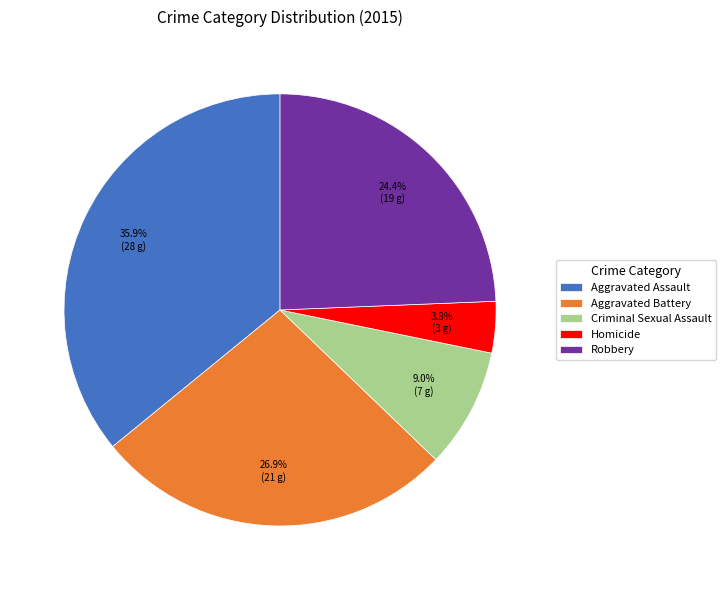

Is it true that Aggravated Assault is 31% of the pie?

False